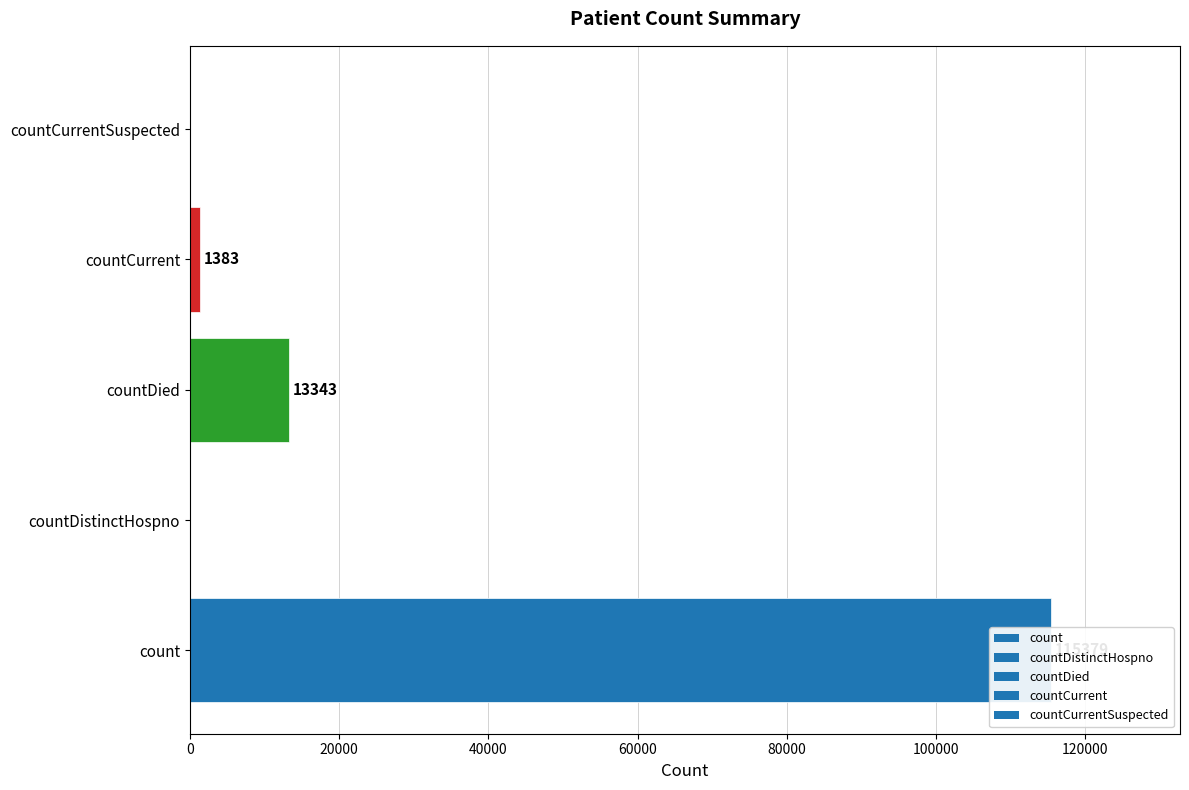

What is the label of the 2nd bar from the left?

countDistinctHospno